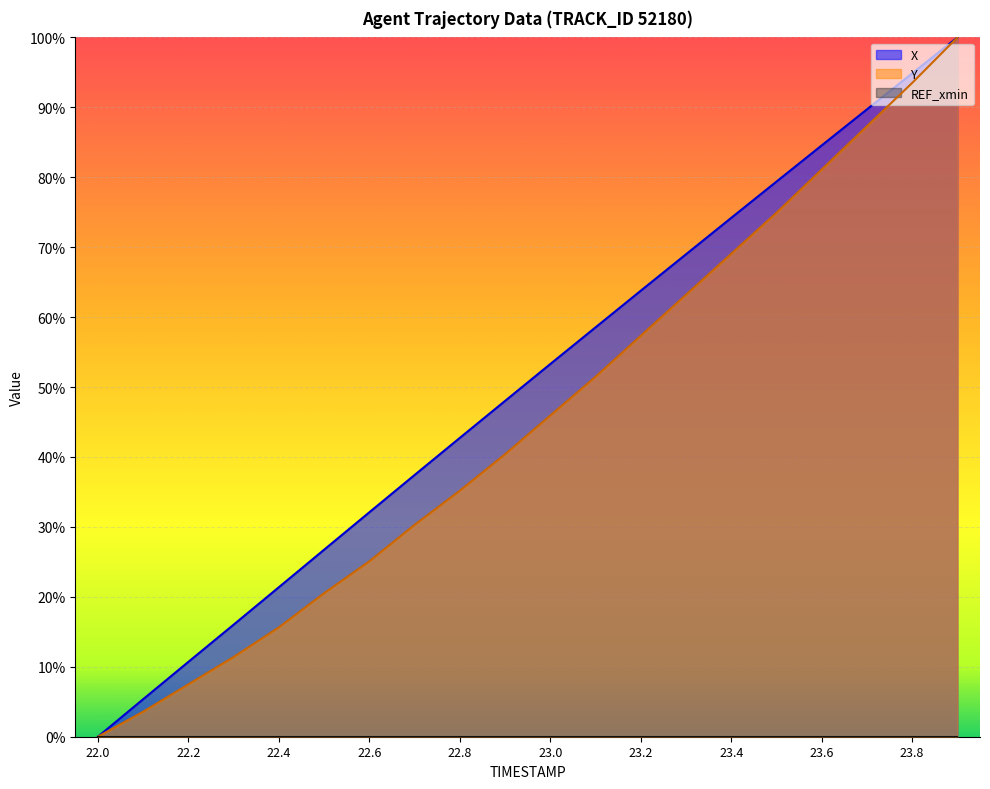

The Y series shows 0.1 at 22.3. True or false?

True